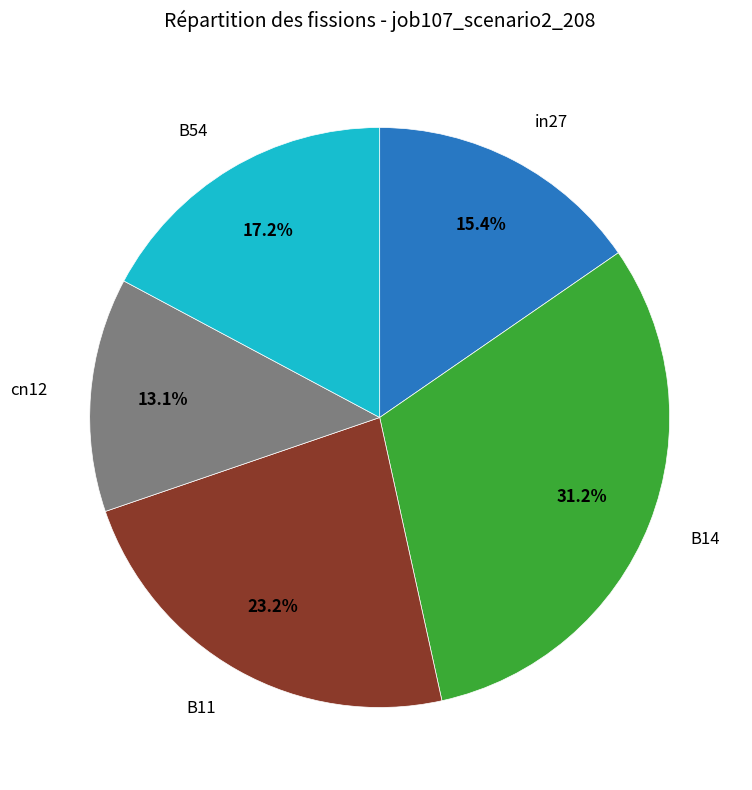

Is there a majority slice in this chart?

No